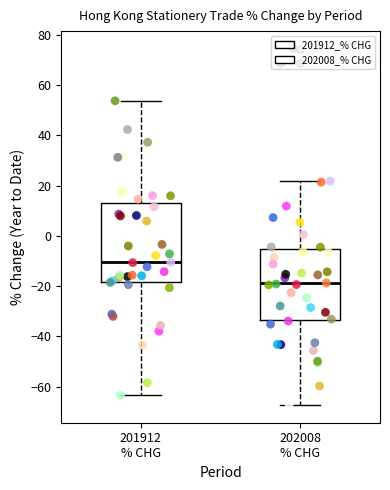

Reading left to right, read every box against the y-axis: the position of its median line, the range the box covers, and the ends of its whiskers. The values are not printed on the chart, so give them approximately, as read against the axis.

201912 % CHG: median -10, box -18 to 14, whiskers -64 to 54
202008 % CHG: median -18, box -34 to -6, whiskers -68 to 22